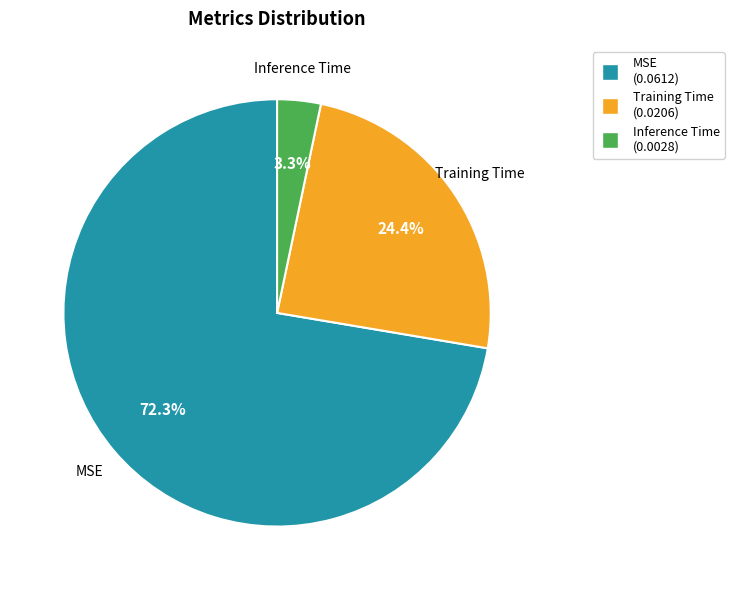

Is it true that MSE is 79% of the pie?

False